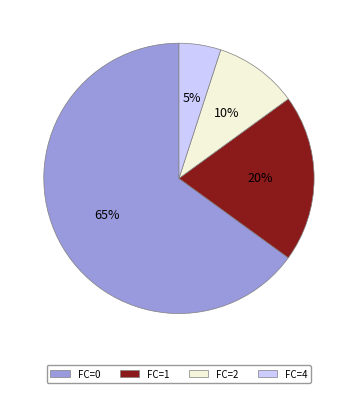

Do FC=4 and FC=1 together represent more than half of the pie?

No